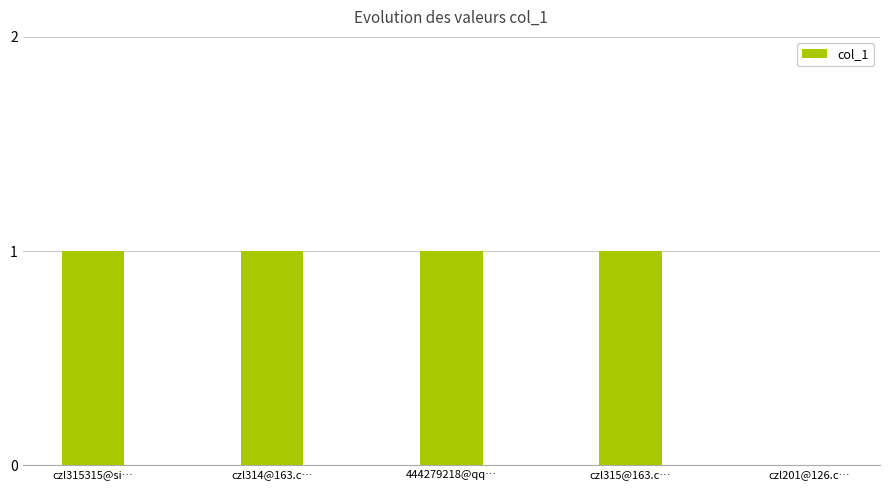

True or false: the data shows 0 at czl315@163.c….

False